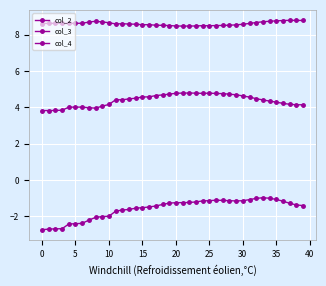

Reading left to right, list all the values displayed in this chart.

col_2: -2.7	-2.7	-2.7	-2.7	-2.4	-2.4	-2.4	-2.2	-2.0	-2.0	-2.0	-1.7	-1.6	-1.6	-1.5	-1.5	-1.5	-1.4	-1.3	-1.3	-1.2	-1.2	-1.2	-1.2	-1.1	-1.1	-1.1	-1.1	-1.1	-1.1	-1.1	-1.1	-1.0	-1.0	-1.0	-1.1	-1.2	-1.3	-1.4	-1.4
col_3: 3.8	3.8	3.8	3.8	4.0	4.0	4.0	4.0	4.0	4.1	4.2	4.4	4.4	4.5	4.5	4.6	4.6	4.6	4.7	4.7	4.8	4.8	4.8	4.8	4.8	4.8	4.8	4.8	4.7	4.7	4.6	4.6	4.5	4.4	4.3	4.3	4.2	4.2	4.1	4.1
col_4: 8.6	8.6	8.6	8.6	8.6	8.6	8.6	8.7	8.7	8.7	8.7	8.6	8.6	8.6	8.6	8.5	8.5	8.5	8.5	8.5	8.5	8.5	8.5	8.5	8.5	8.5	8.5	8.5	8.5	8.5	8.6	8.6	8.7	8.7	8.7	8.8	8.8	8.8	8.8	8.8